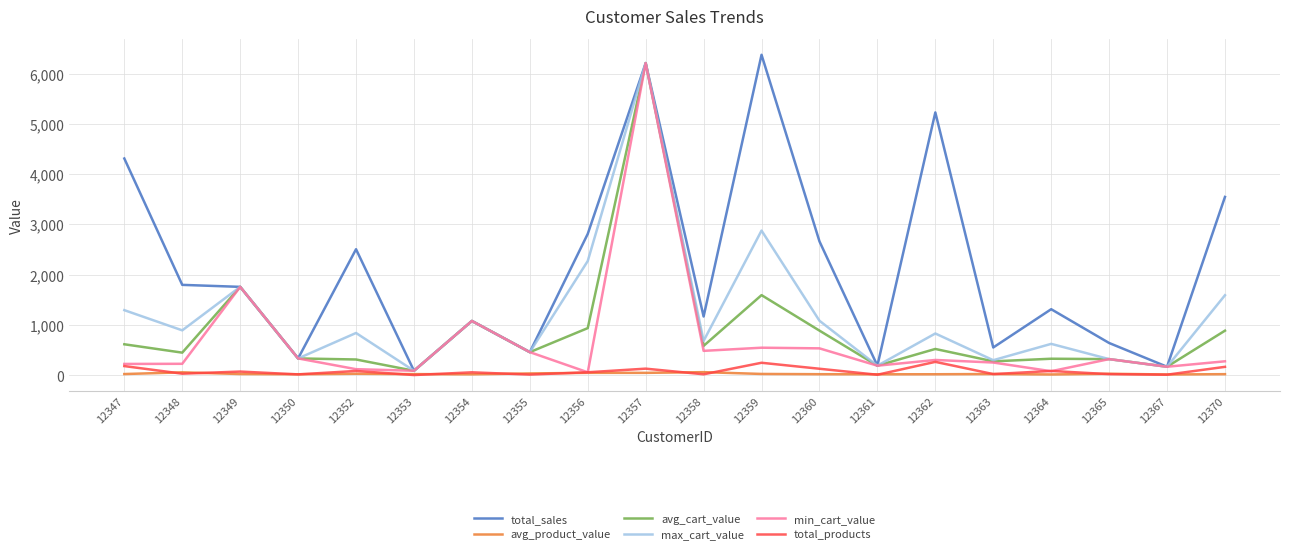

What is the sum of all min_cart_value values?

13718.6